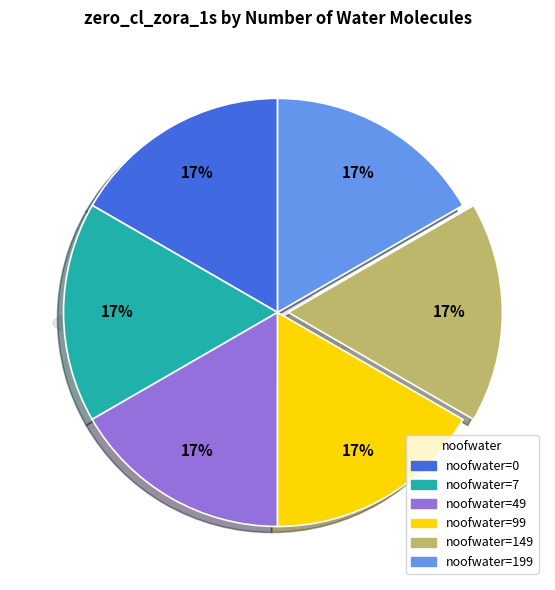

What is the change in value from 7 to 149?

-0.1